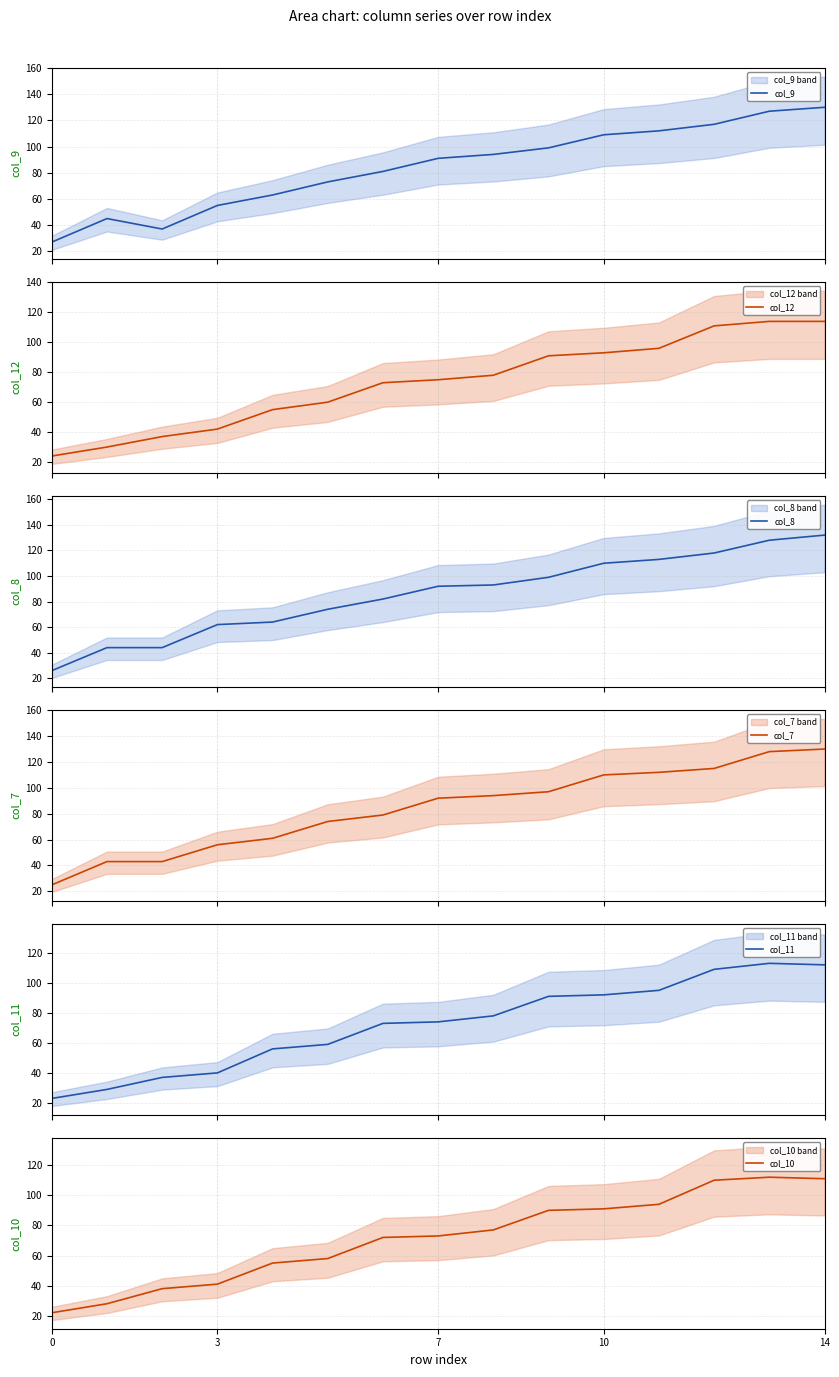

What is the label of the 8th point from the left?

7